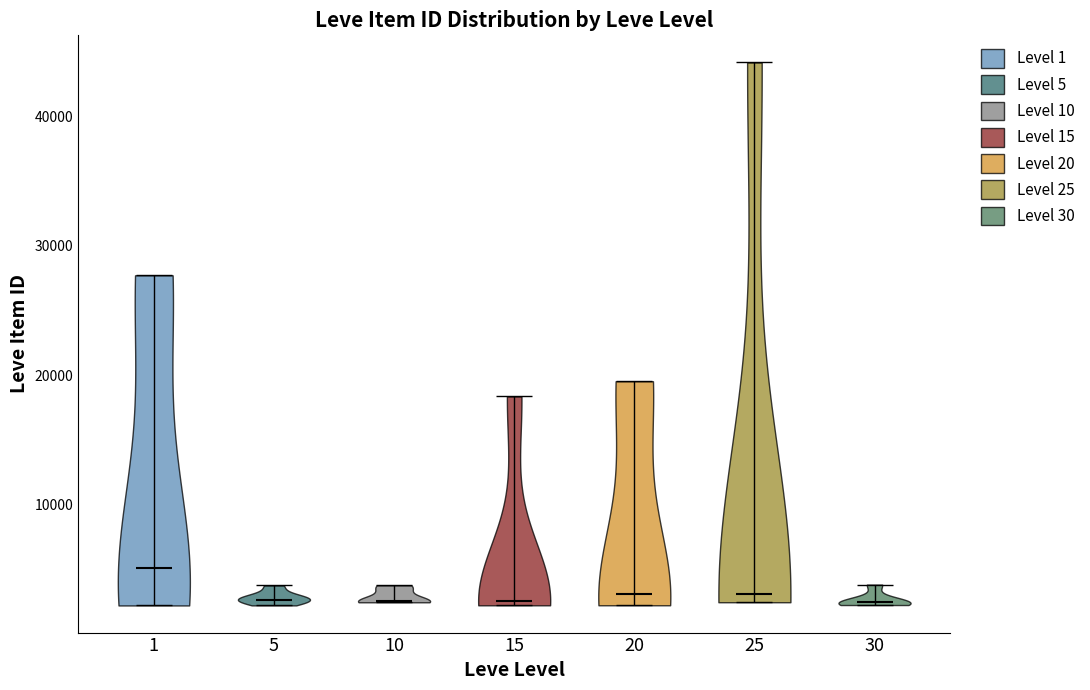

Reading left to right, read every violin against the y-axis: where its median line is, and the lowest and highest points it reaches. The values are not printed on the chart, so give them approximately, as read against the axis.

1: median line 5000, lowest point 2000, highest point 28000
5: median line 3000, lowest point 2000, highest point 4000
10: median line 3000, lowest point 2000, highest point 4000
15: median line 3000, lowest point 2000, highest point 18000
20: median line 3000, lowest point 2000, highest point 20000
25: median line 3000, lowest point 2000, highest point 44000
30: median line 3000, lowest point 2000, highest point 4000